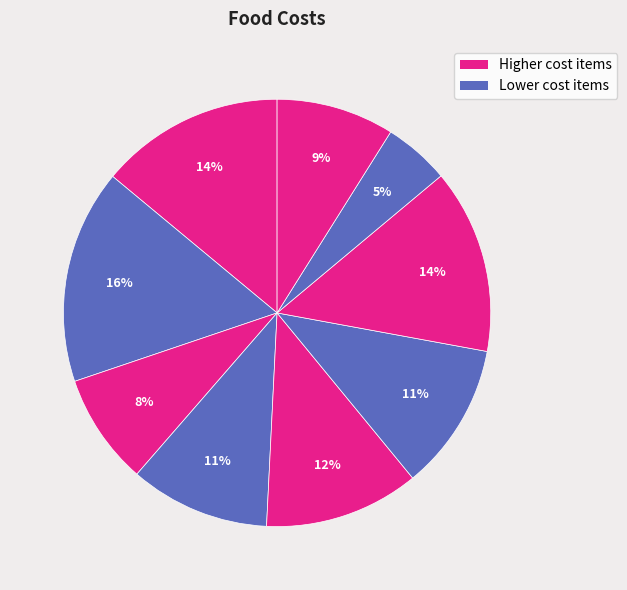

How many slices are in this pie chart?

9